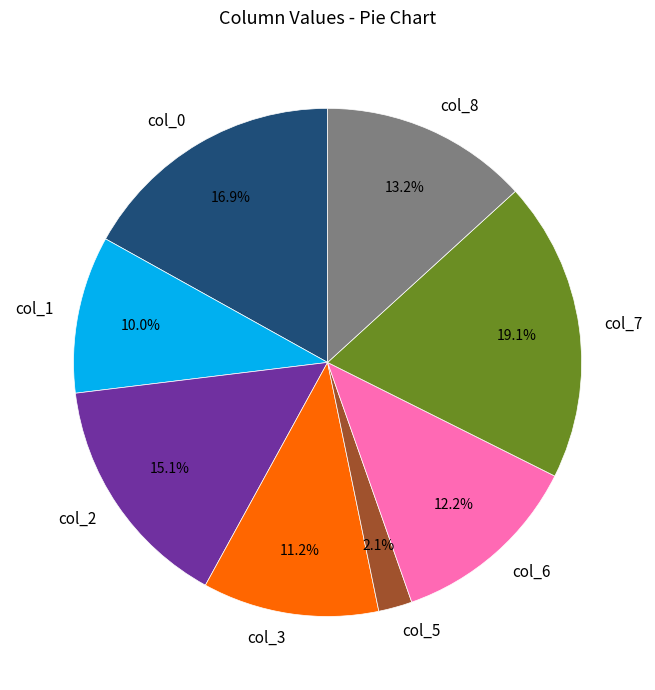

What is the largest slice in the pie chart?

col_7